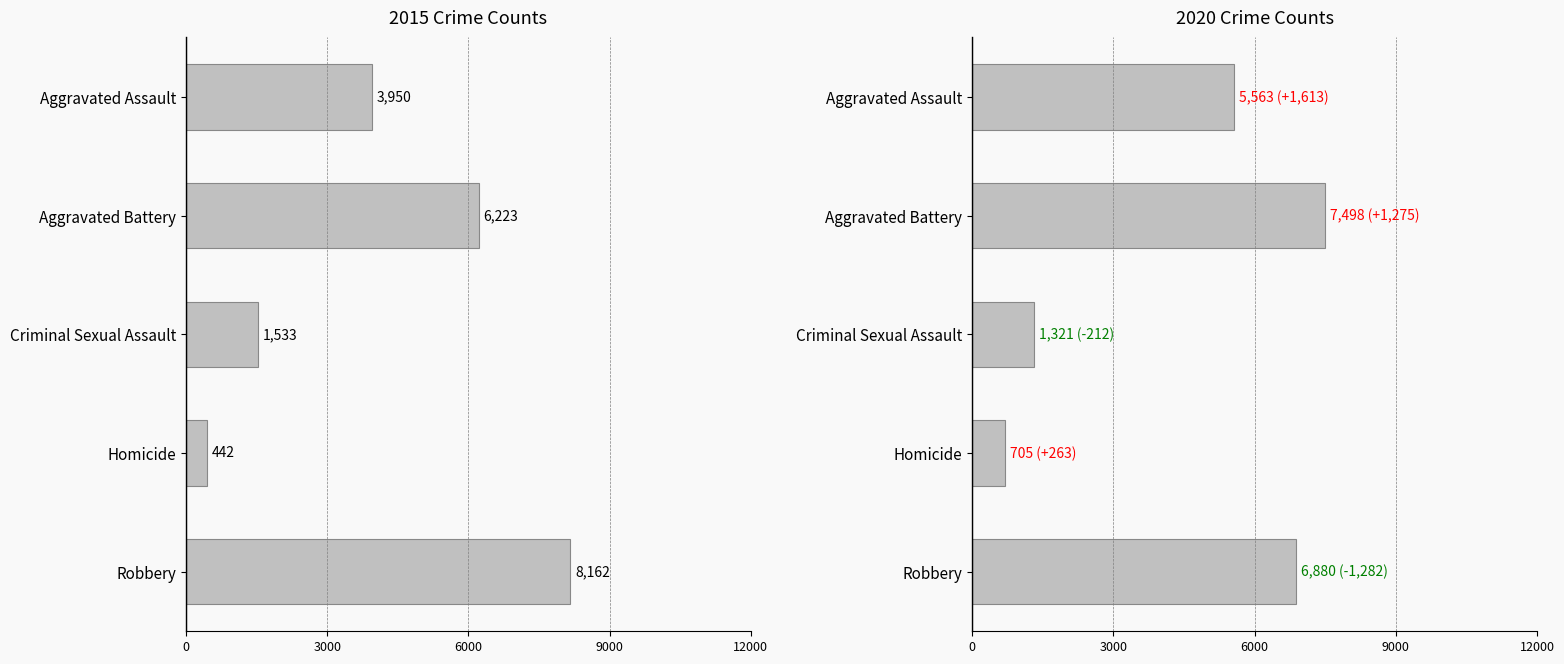

At which category is the sum across all series the highest?

Robbery